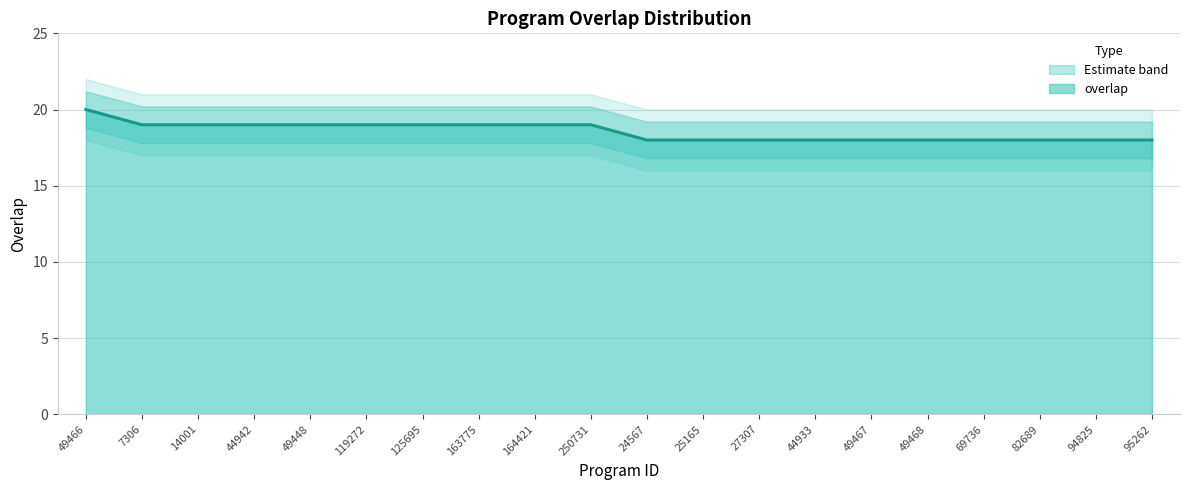

Count the values in the range 18 to 19.

19